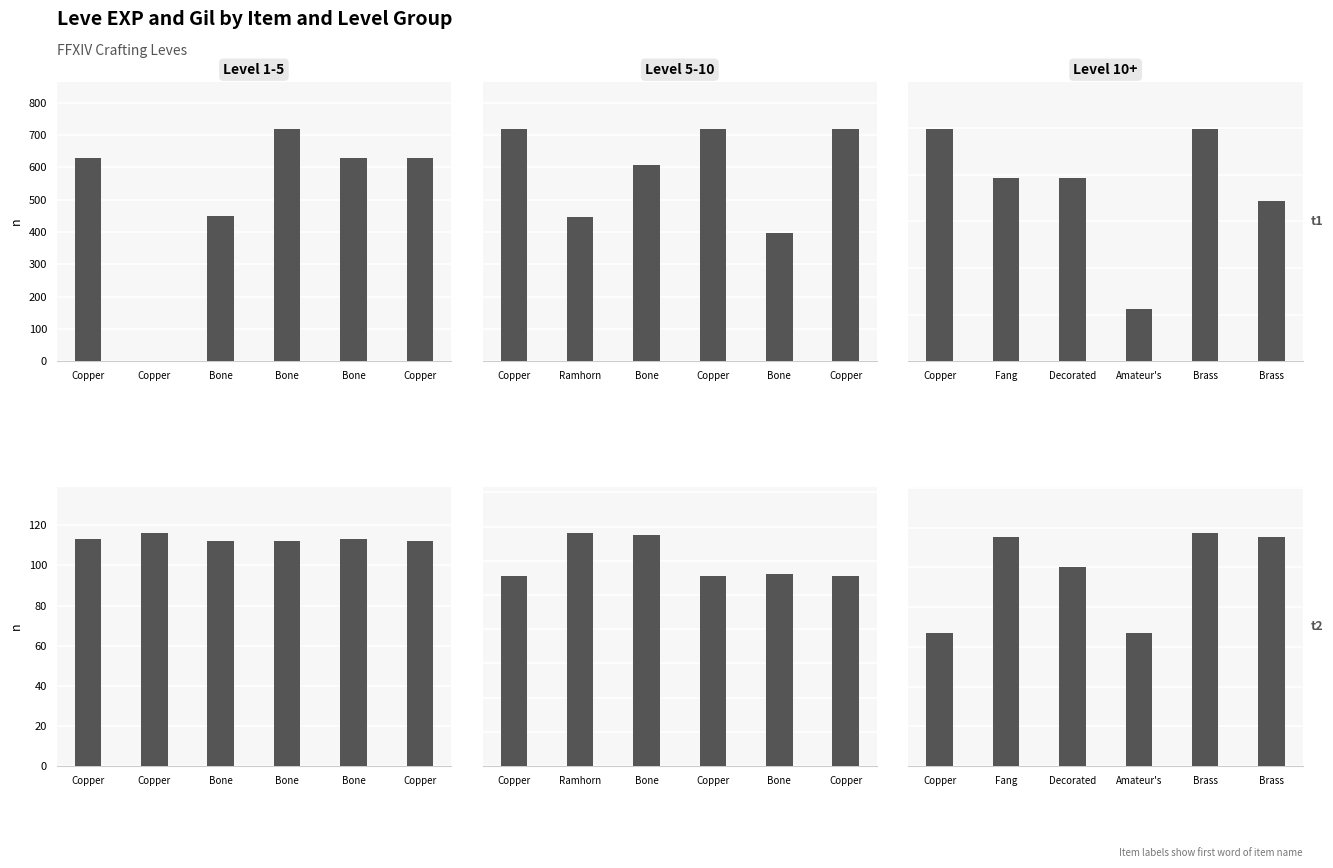

How many groups of bars are there?

6